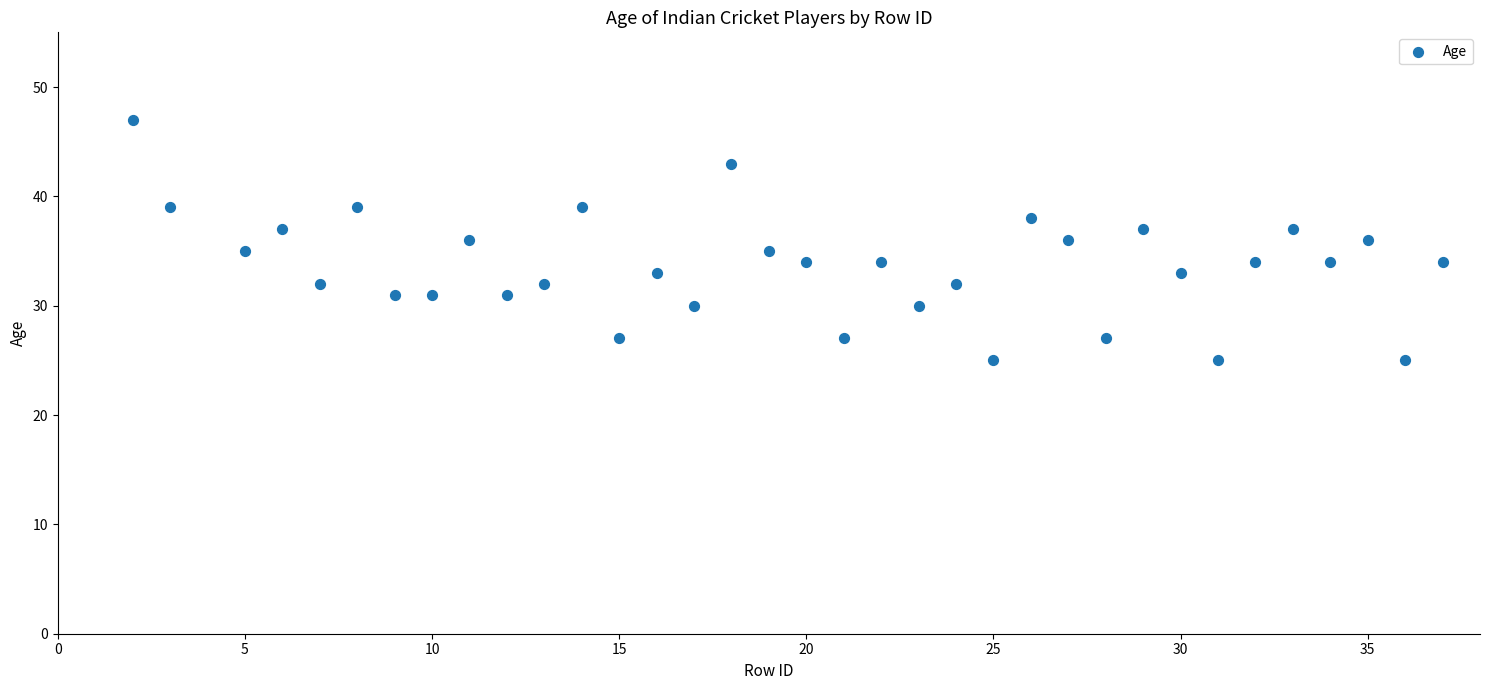

How many data points are displayed?

35